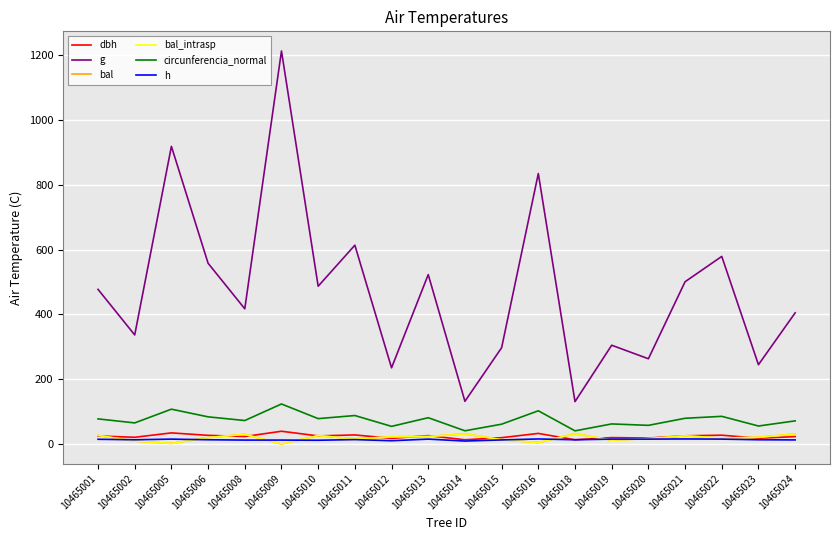

Which series has the widest spread of values?

g